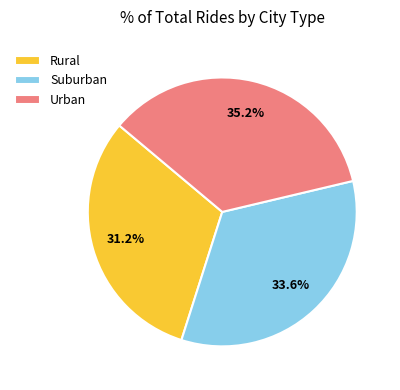

Approximately how many times larger is the value at Urban compared to Rural?

1.1